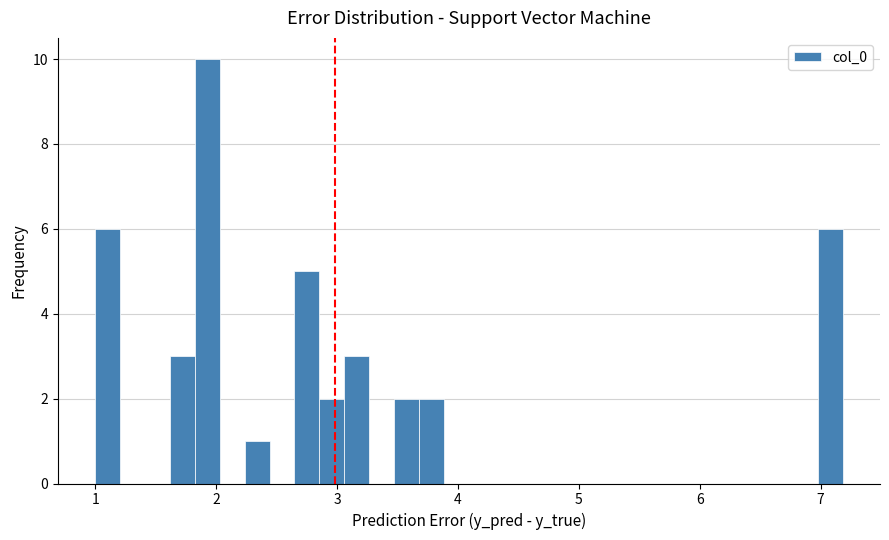

Read against the x-axis, roughly where is the centre of the tallest bar?

1.9